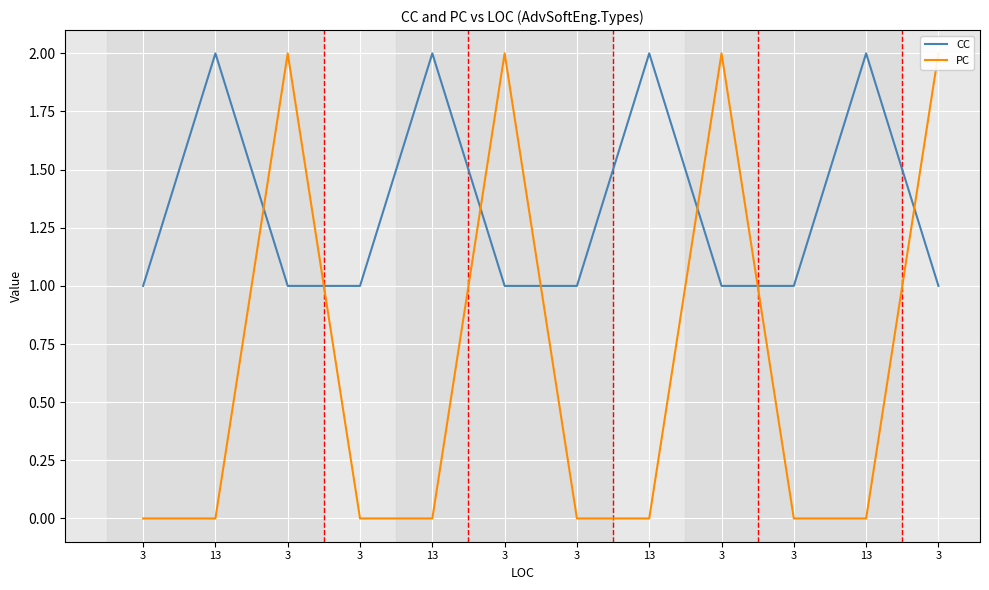

Rank the series at 3 from lowest to highest value.

PC, CC